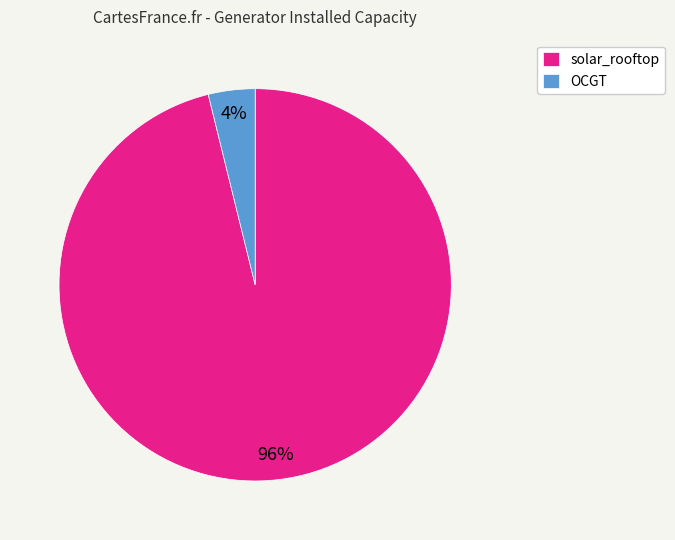

To the nearest percent, what is the average slice percentage?

50%